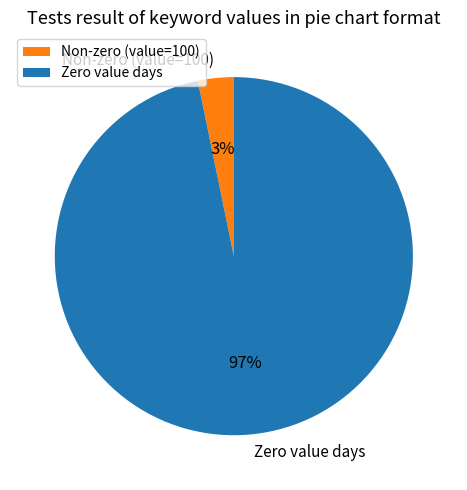

To the nearest percent, what is the difference between the largest and smallest slice percentages?

94%